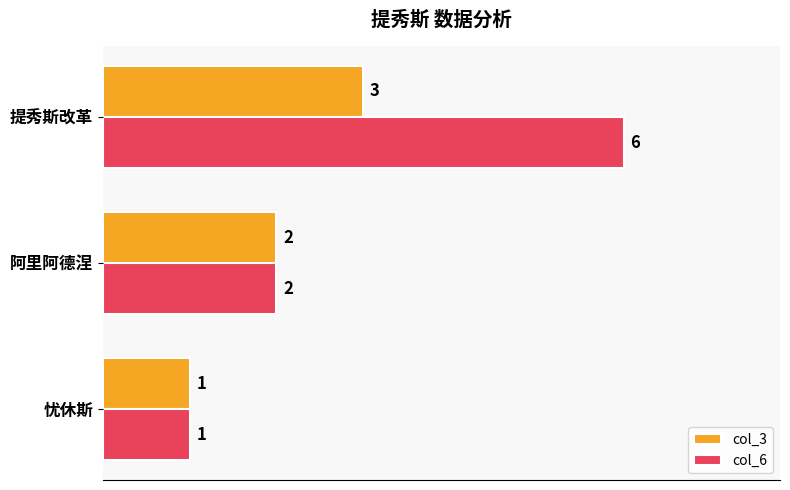

The col_3 series shows 3 at 阿里阿德涅. True or false?

False